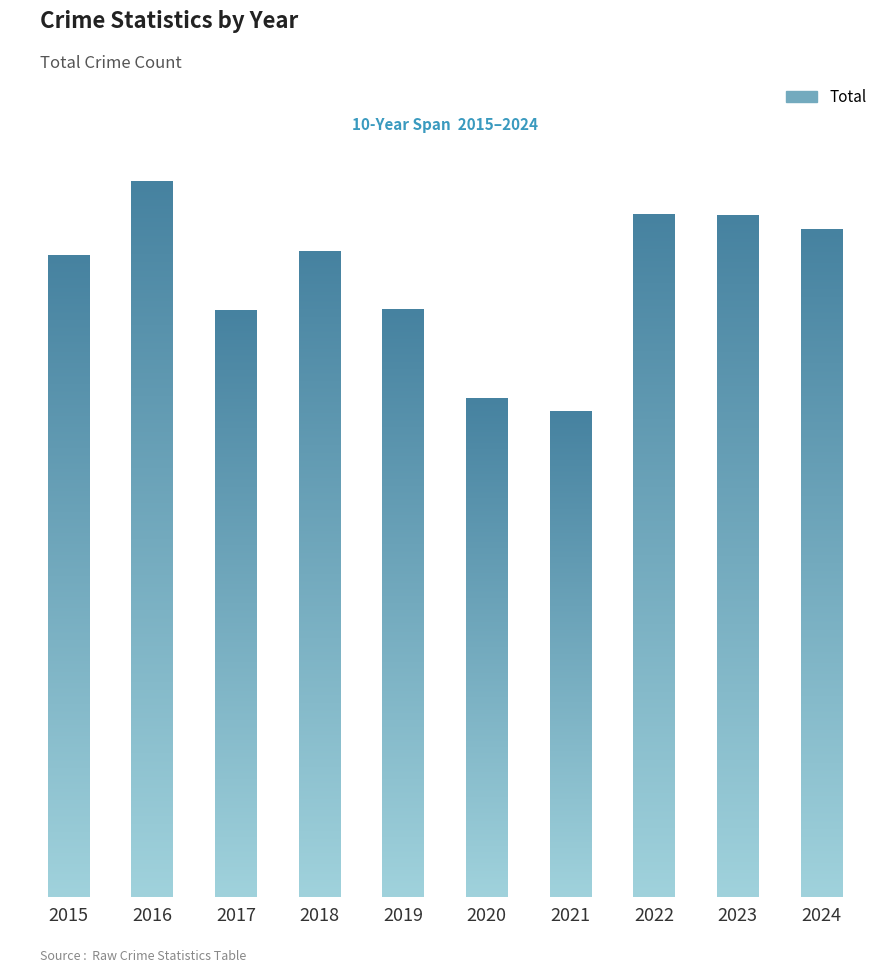

What is the value of the 5th bar from the left?

429